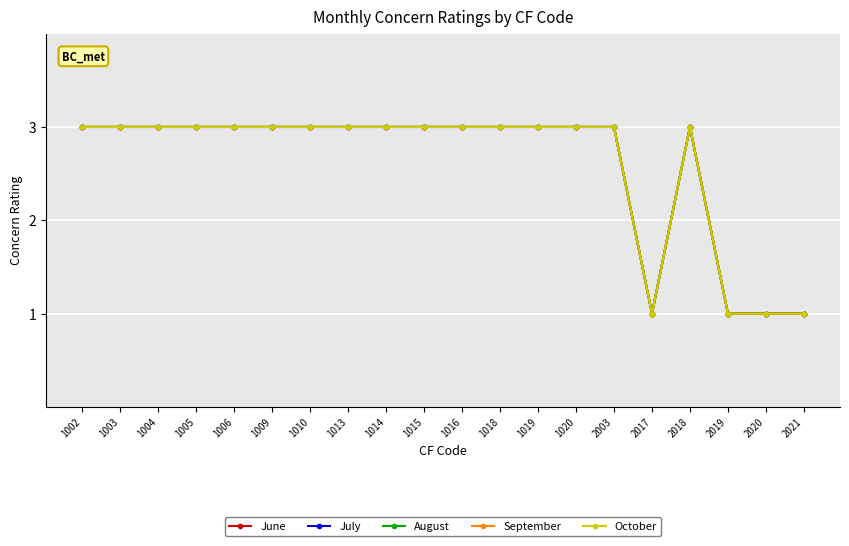

What is the difference between the October values at 2020 and 1010?

2